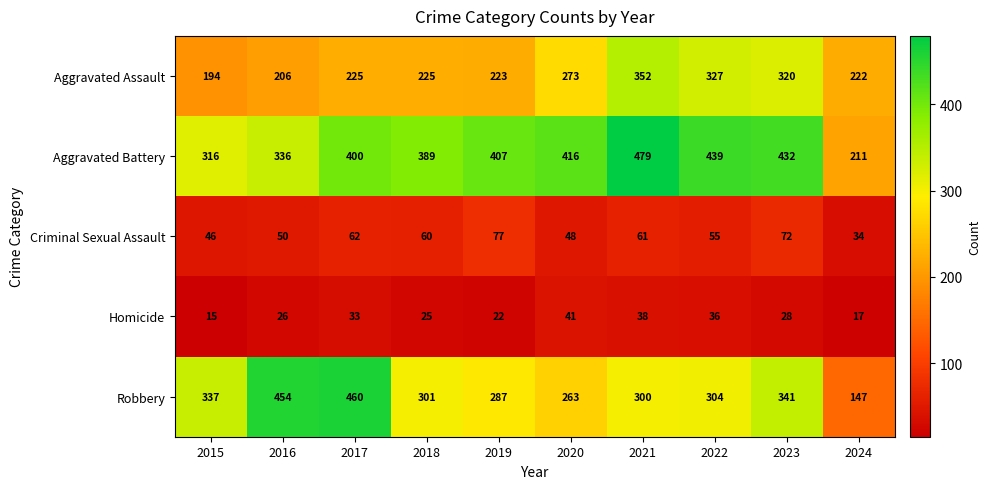

What is the difference between the maximum and minimum values in the Aggravated Battery series?

268